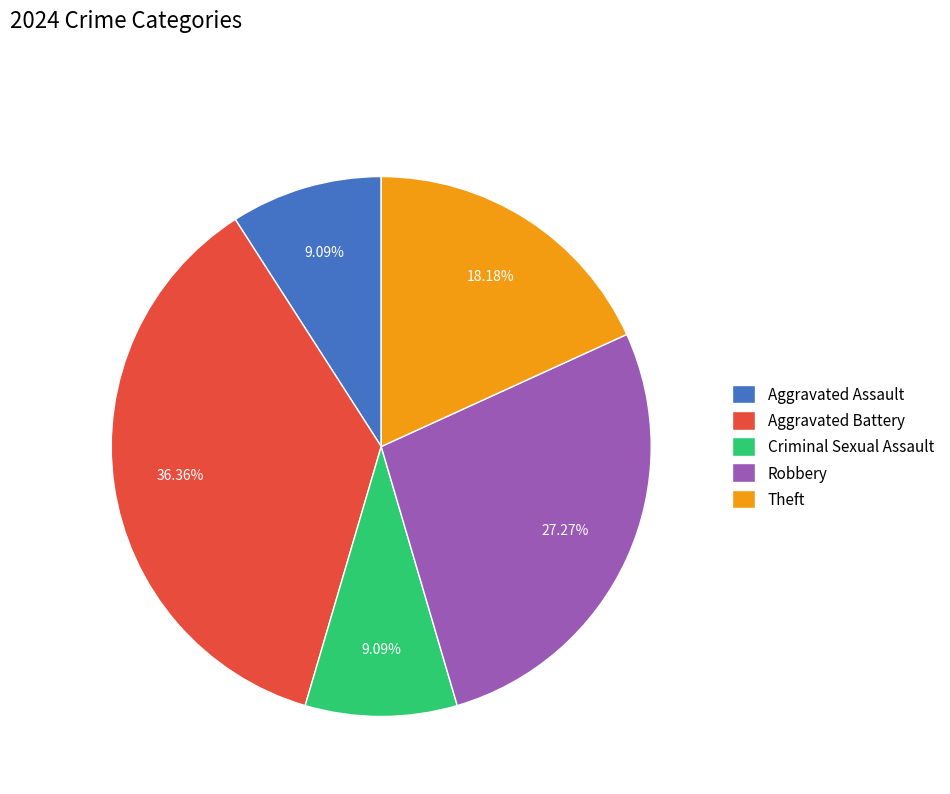

To the nearest percent, what is the difference between the Robbery and Aggravated Battery slice percentages?

9%